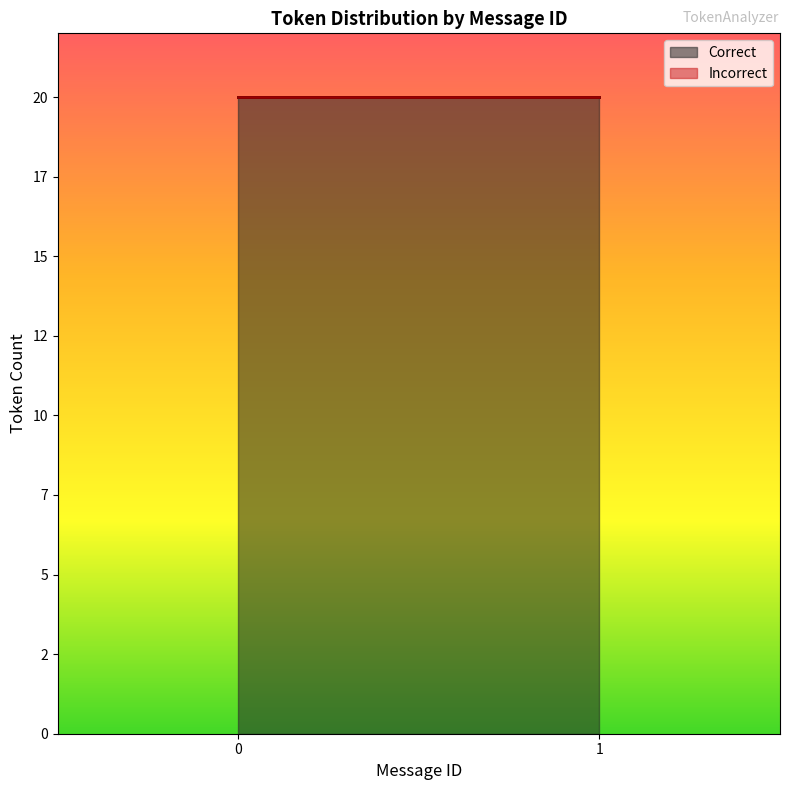

How many lines are shown in the chart?

2